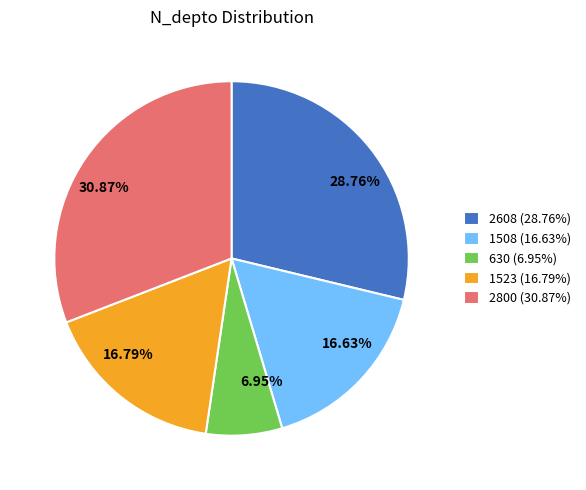

How many segments does this pie chart have?

5